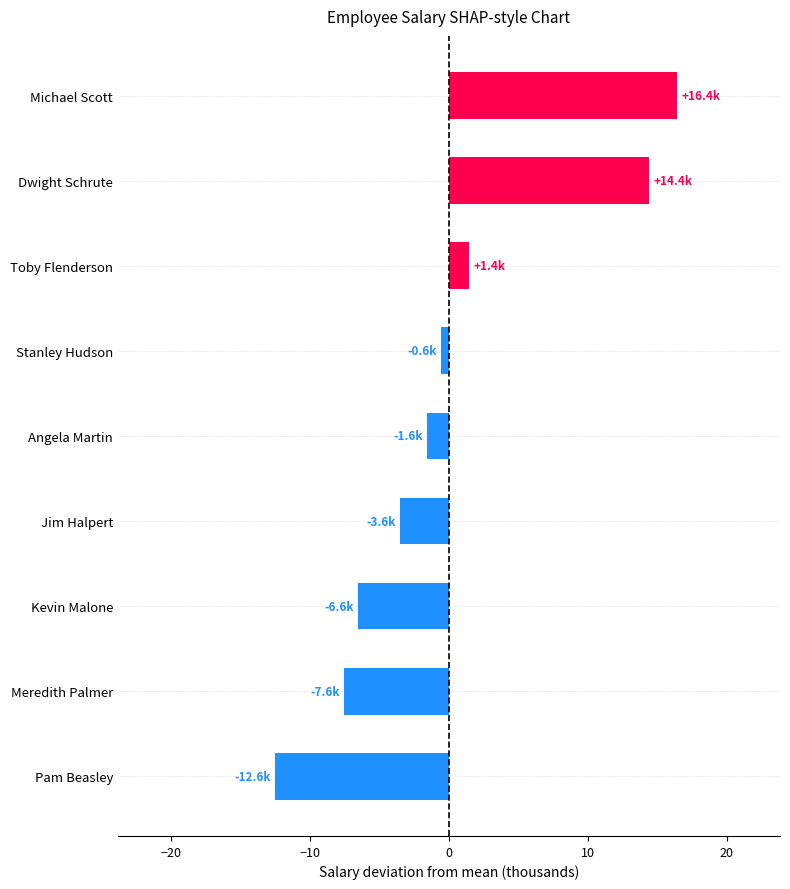

What is the smallest value displayed?

-12.6